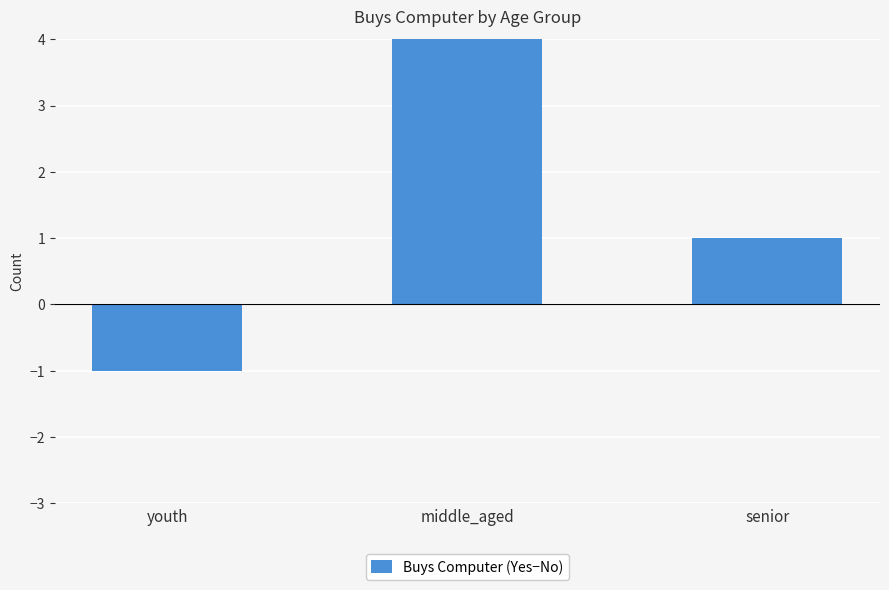

What is the minimum value shown in the chart?

-1